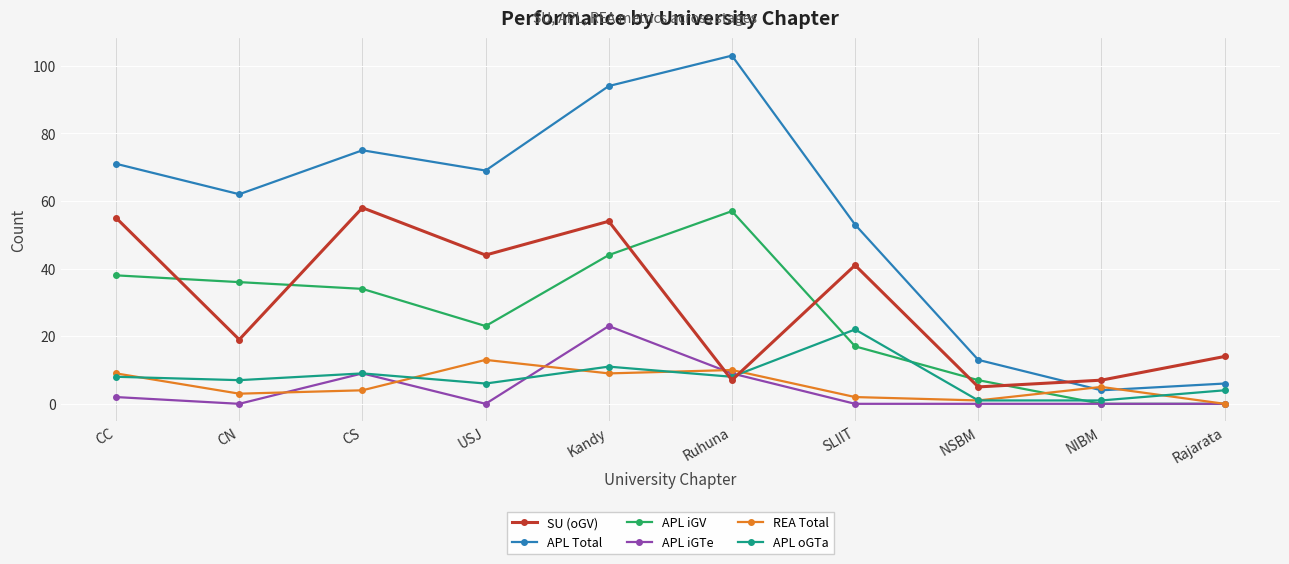

What is the sum of the APL Total values at NIBM and CC?

75